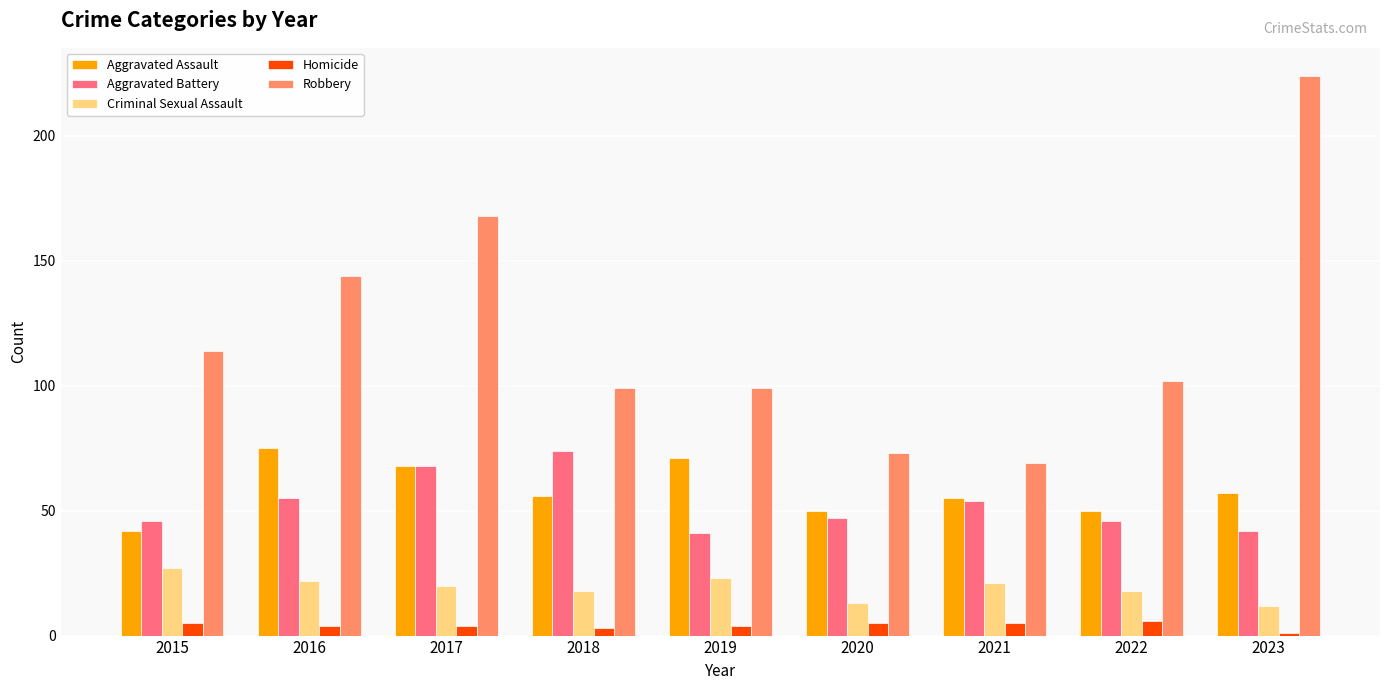

How many data points does each series have?

9